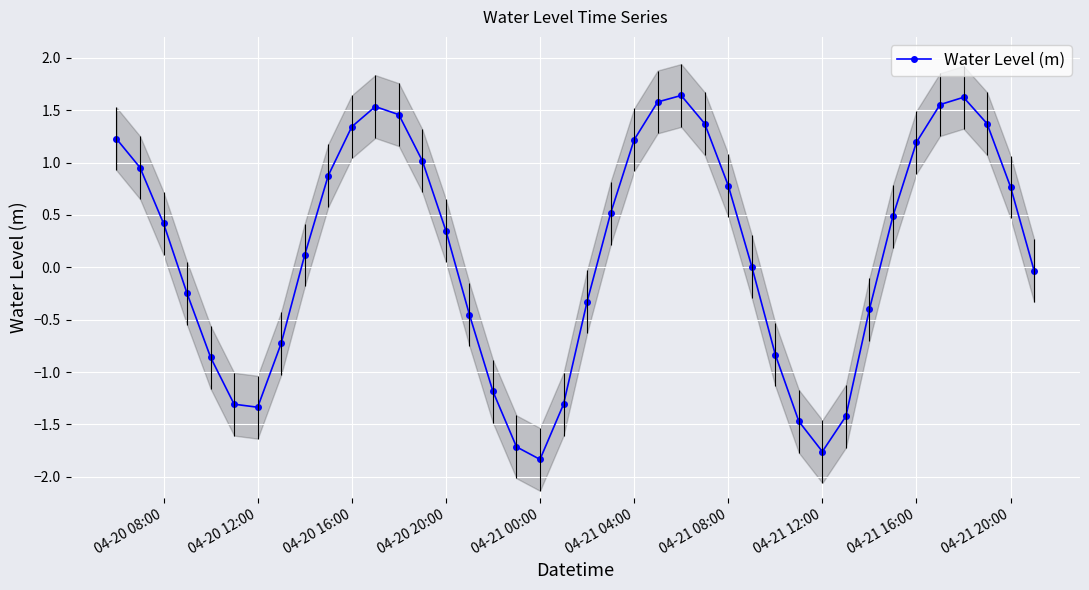

What is the average value?

0.2